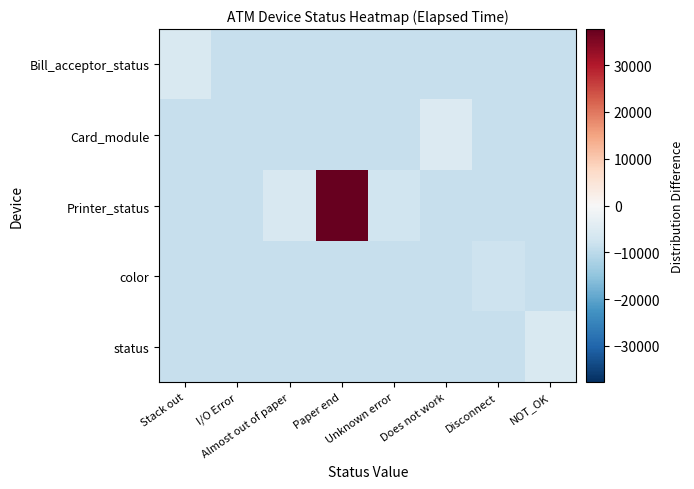

What is the total value across all series at Paper end?

2851.7